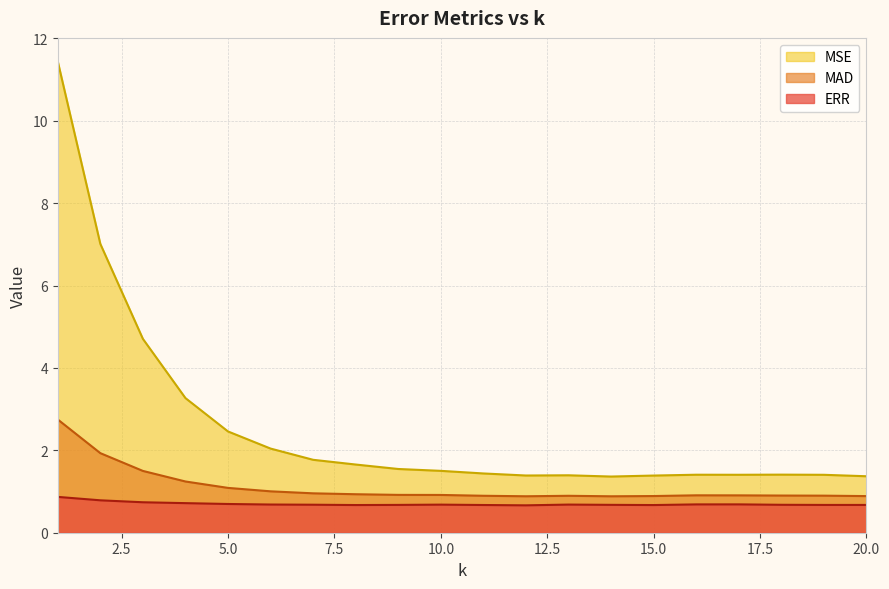

What is the difference between the second highest and second lowest values in the MSE series?

5.6